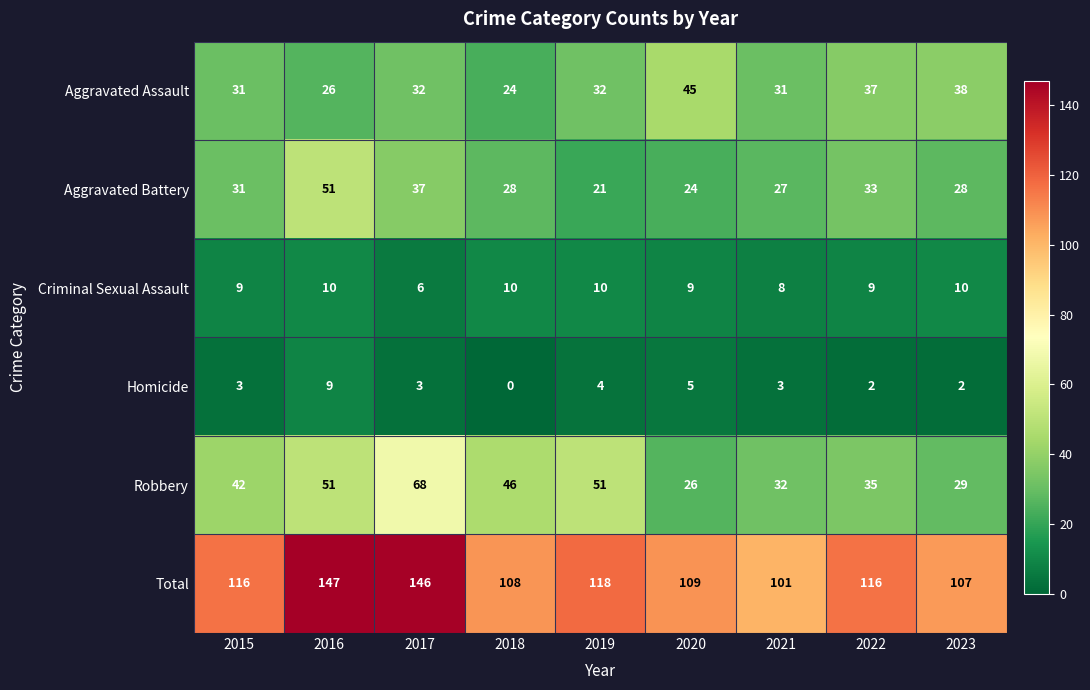

At which label does Criminal Sexual Assault reach its minimum?

2017